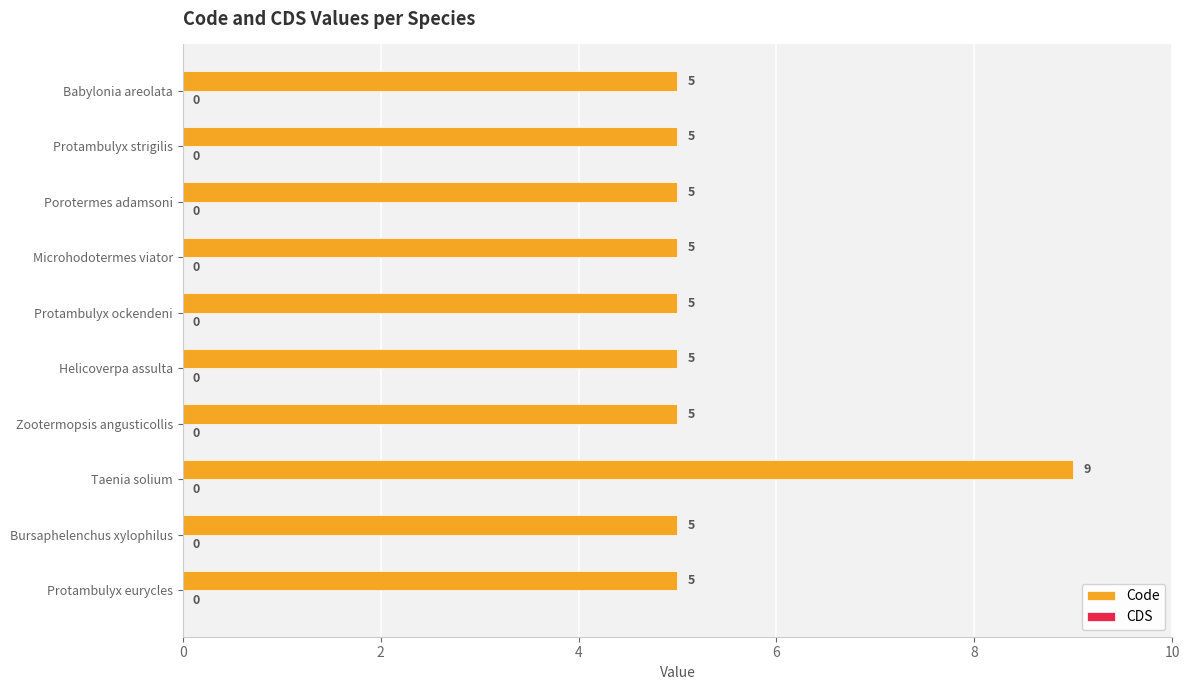

At which category does the chart reach its peak across all series?

Taenia solium